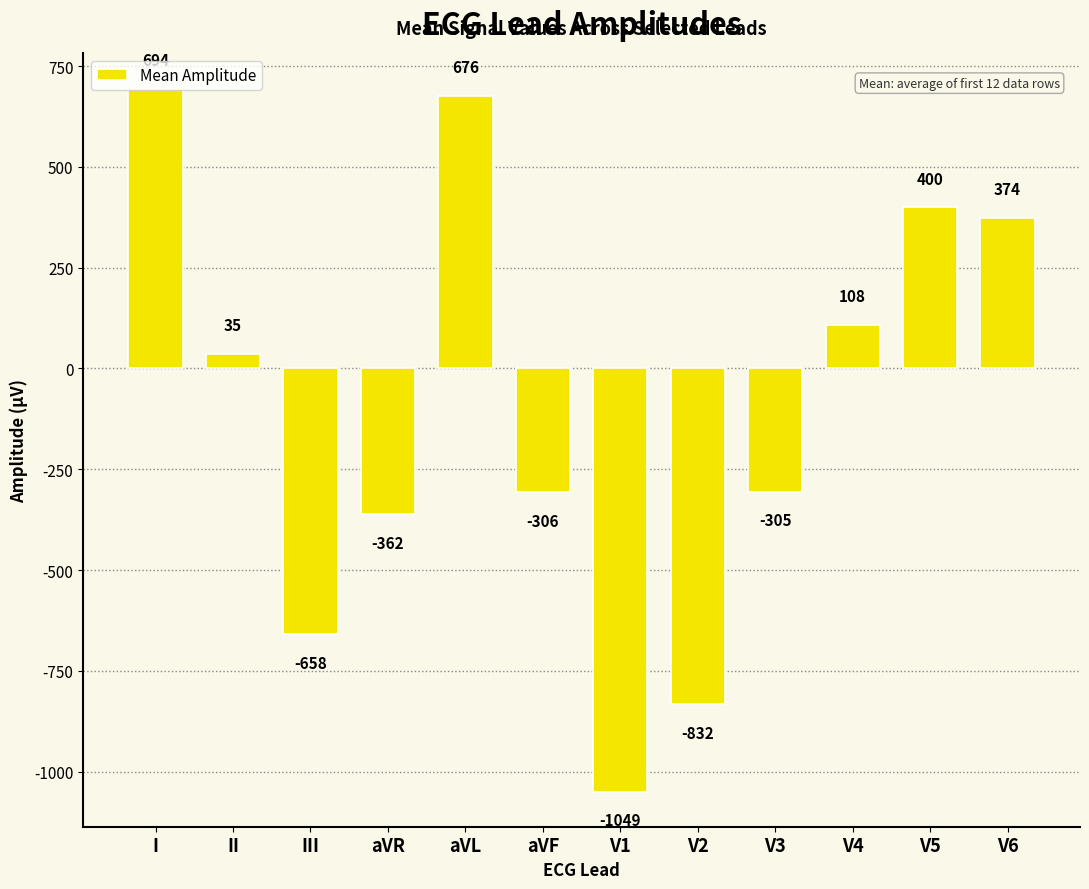

What is the maximum value shown in the chart?

694.0